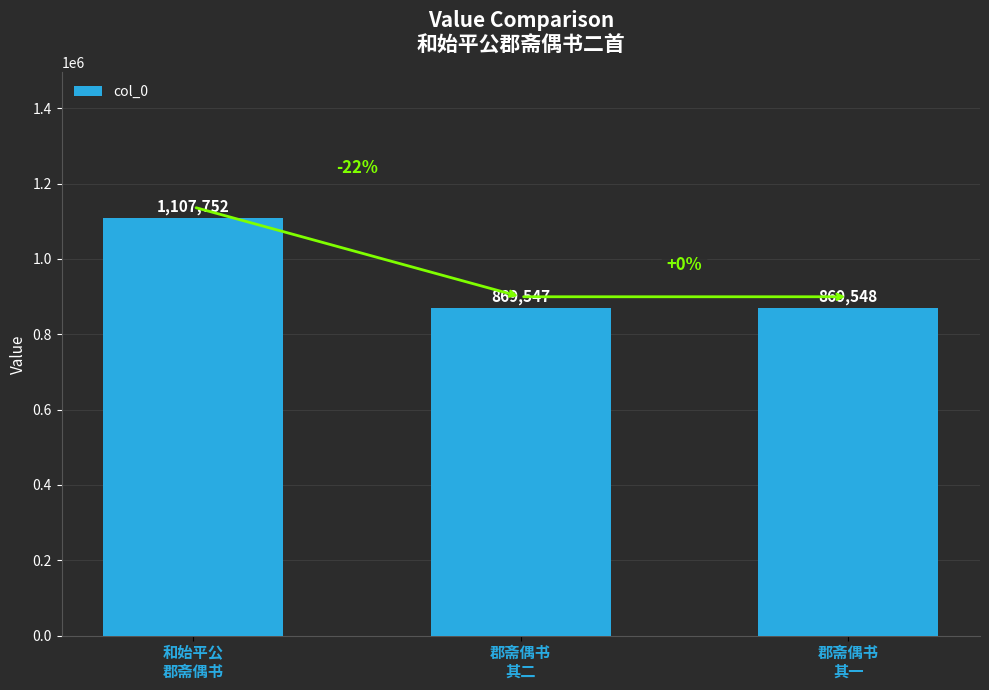

What is the change in value from 和始平公
郡斋偶书 to 郡斋偶书
其一?

-238204